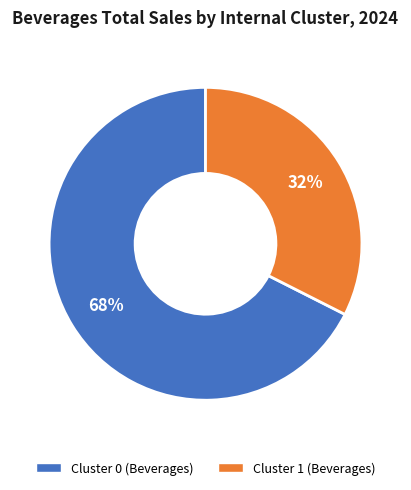

Count the number of slices in the pie.

2